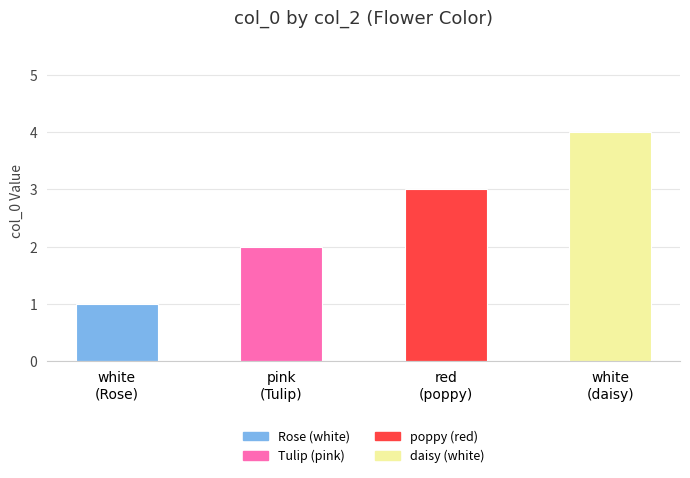

What is the label of the 1st bar from the left?

white
(Rose)